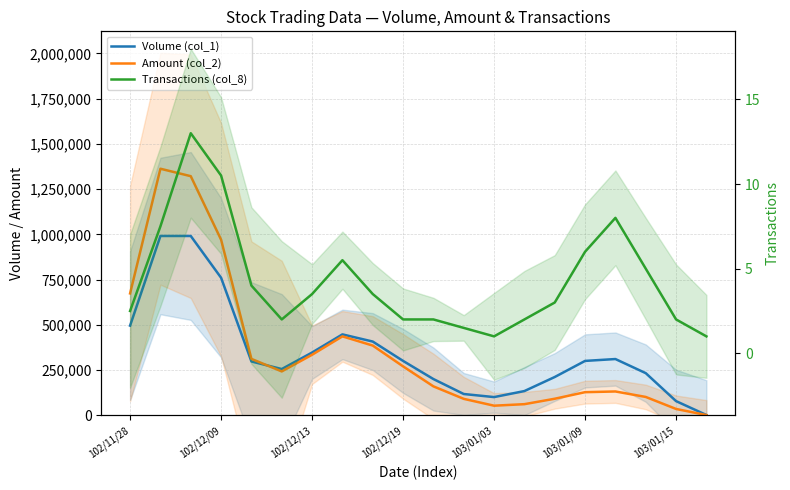

True or false: Transactions (col_8) and Amount (col_2) intersect in this chart.

False